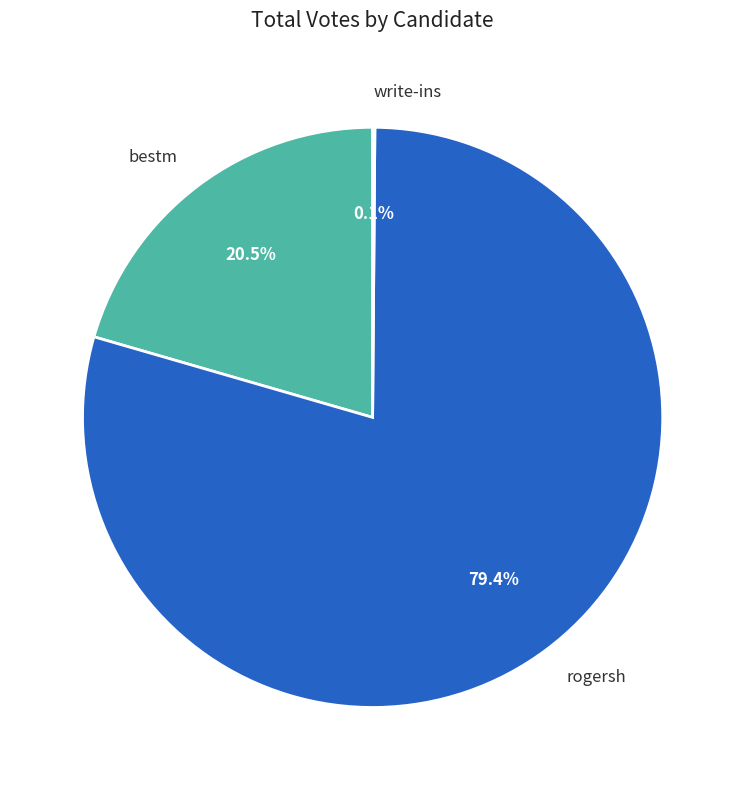

Between rogersh and bestm, which is larger?

rogersh